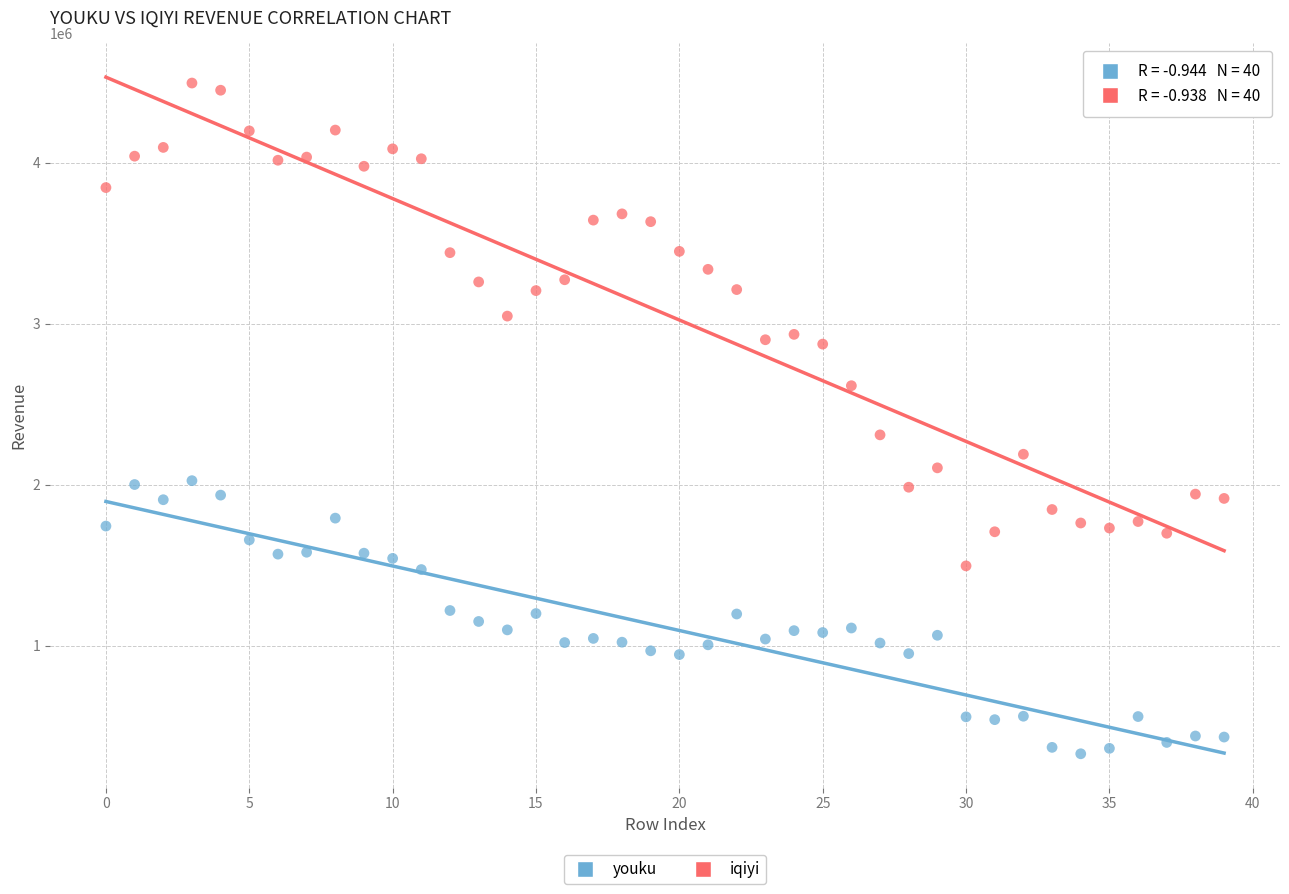

Across all data points, what is the range of Y values (max minus min)?

4163236.7